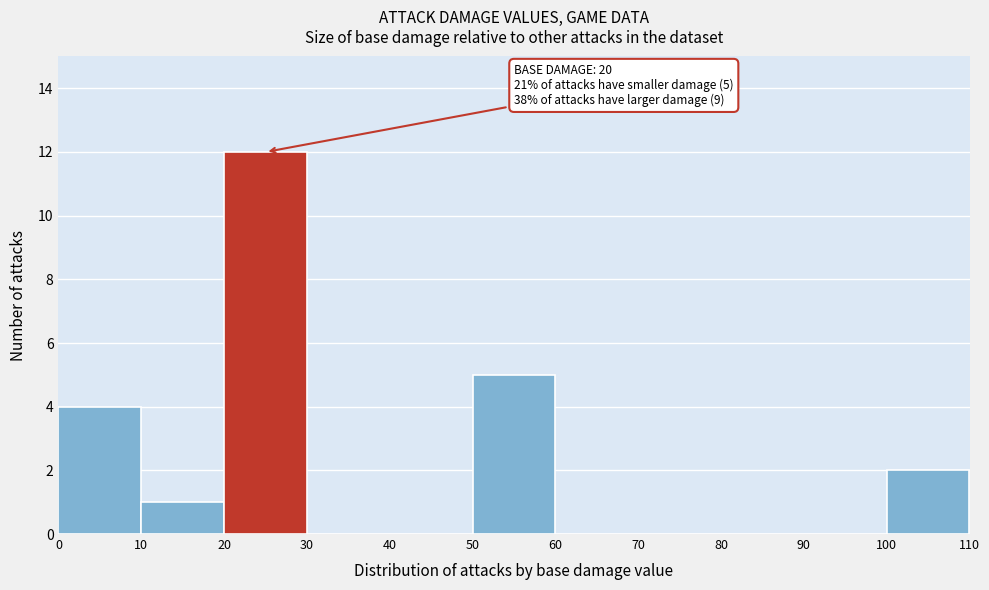

Over which range of the x-axis is the bar tallest?

20 to 30